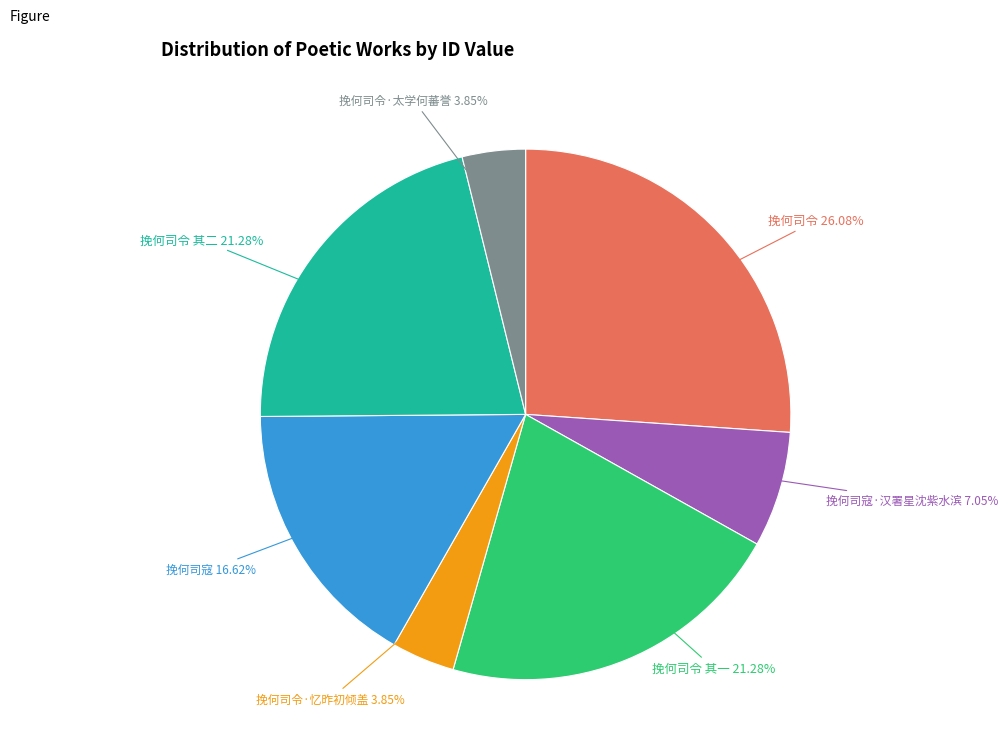

Is it true that 挽何司令 其二 is 21% of the pie?

True